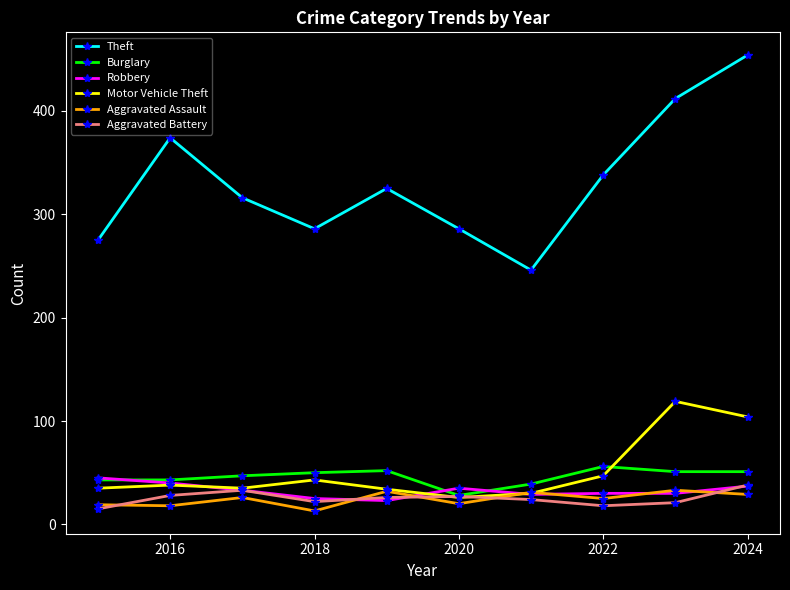

How many distinct data groups are displayed?

6